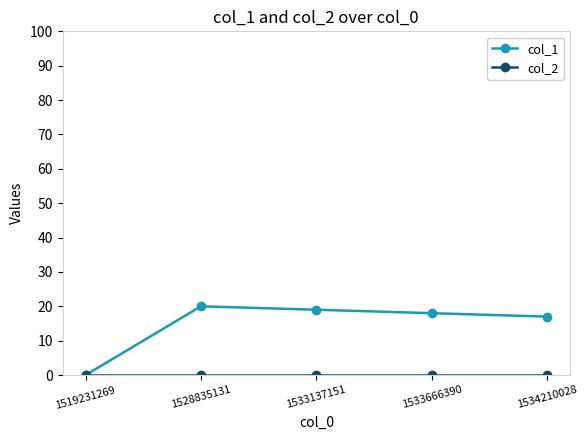

The value of col_1 at 1533666390 is 28. True or false?

False